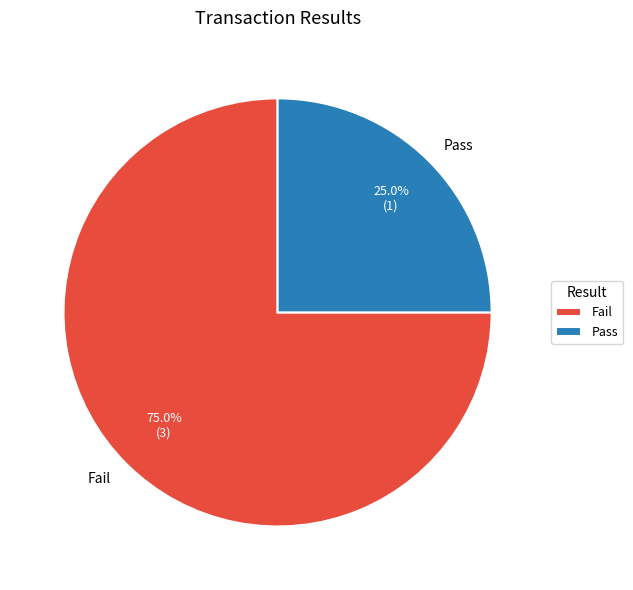

How many slices are in this pie chart?

2